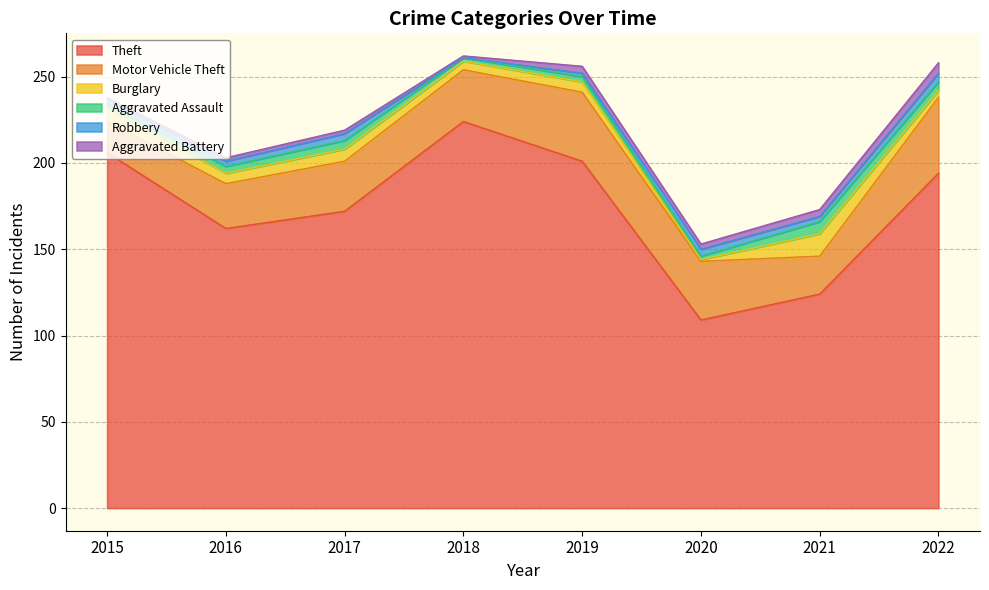

Reading left to right, list all the values displayed in this chart.

Theft: 206	162	172	224	201	109	124	194
Motor Vehicle Theft: 18	26	29	30	40	34	22	44
Burglary: 8	6	7	5	6	1	13	4
Aggravated Assault: 2	4	5	2	3	2	7	5
Robbery: 3	3	4	0	2	4	3	5
Aggravated Battery: 1	2	2	1	4	3	4	6